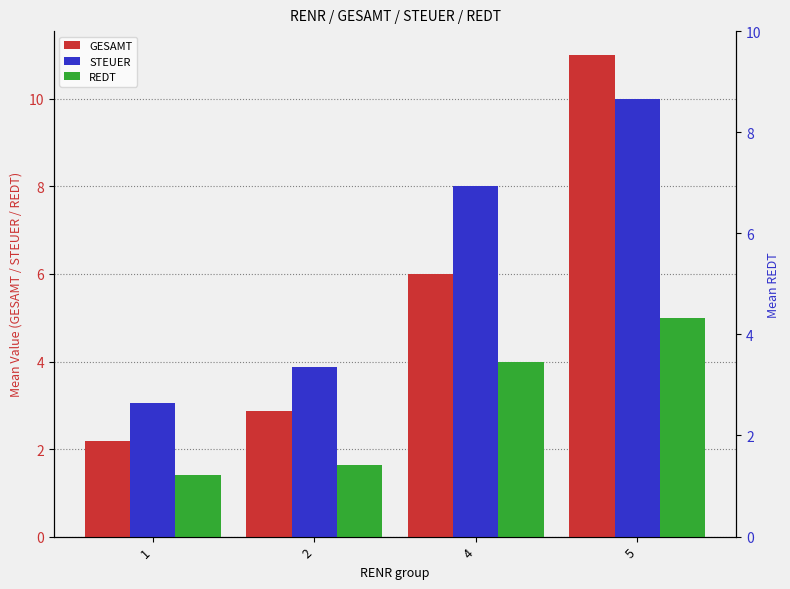

List the labels in order of GESAMT value, smallest first.

1, 2, 4, 5